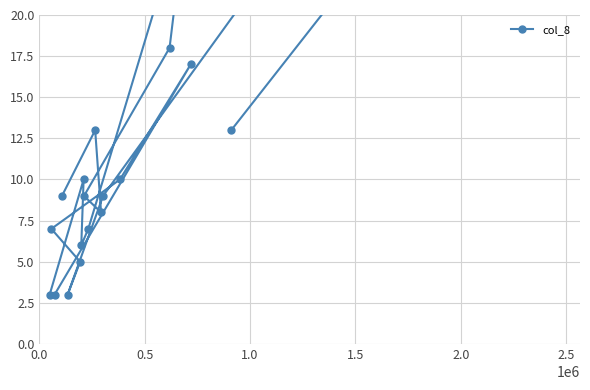

How many data points are above 9?

9